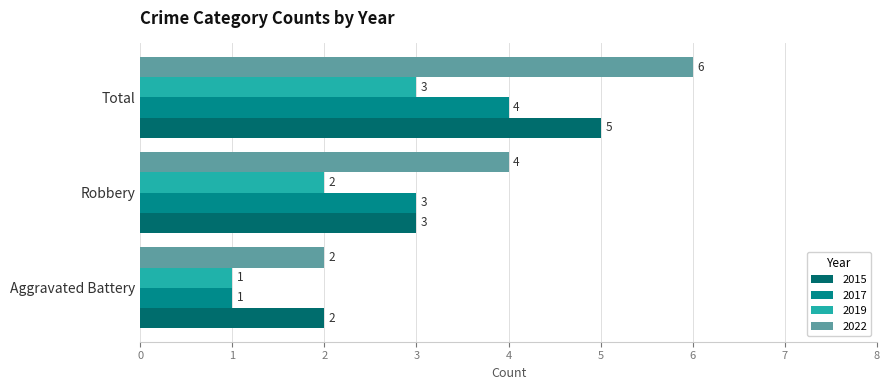

True or false: 2015 has a value of 2 at Aggravated Battery.

True